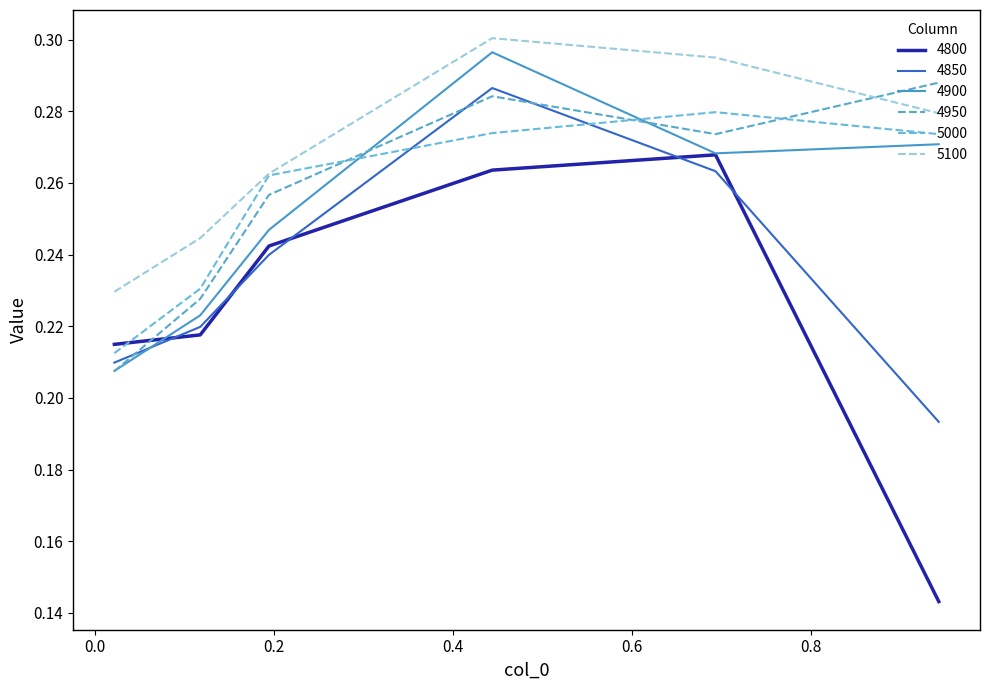

Is this an area chart (filled region under the line)?

No